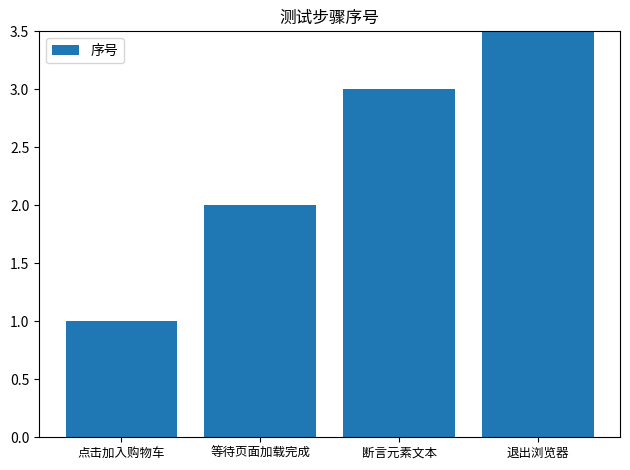

Does the chart contain any negative values?

No